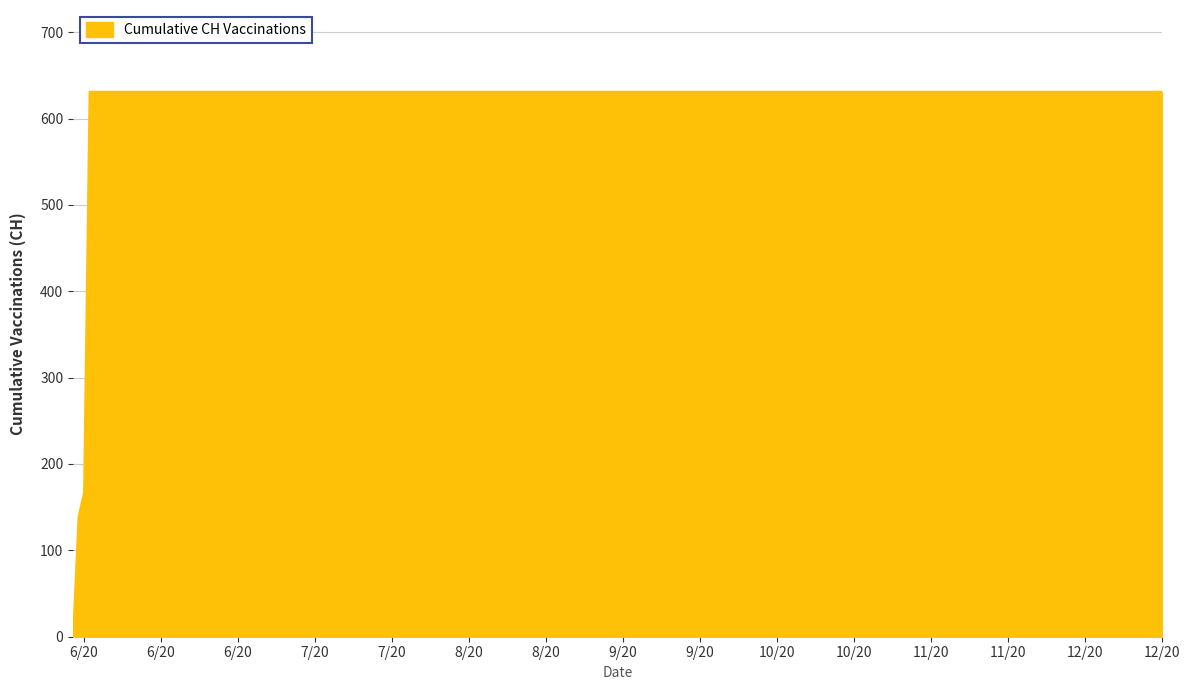

What is the greatest value displayed?

631